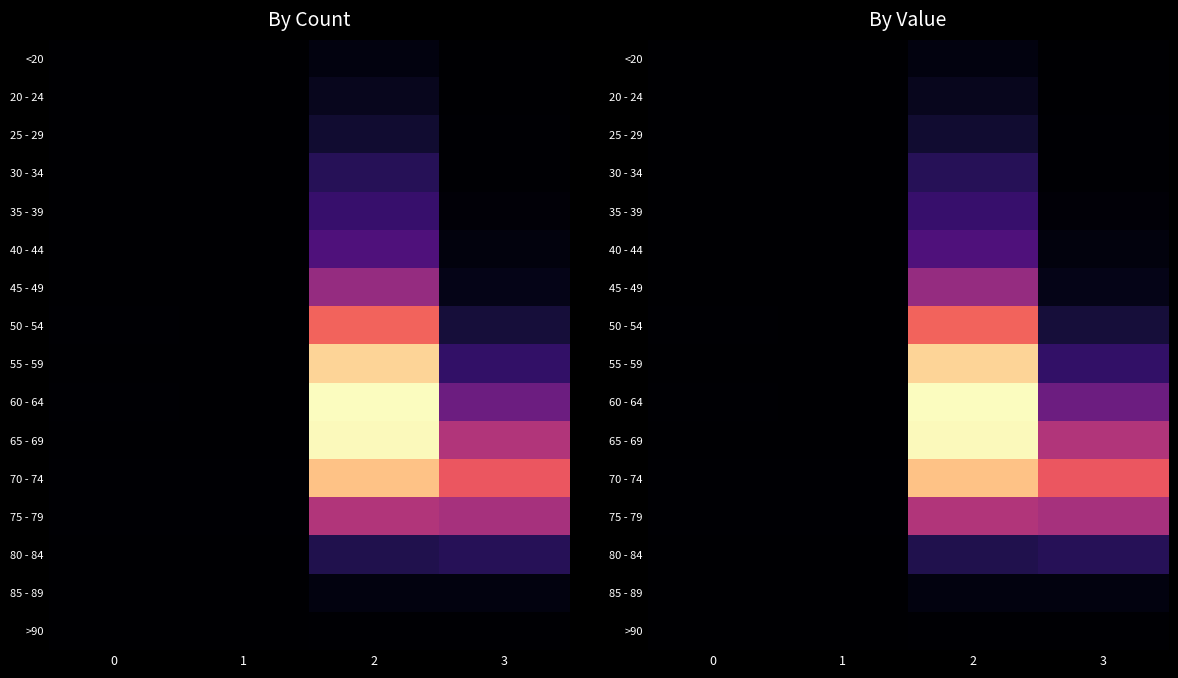

At 1, list the series in order from smallest to largest.

20 - 24, 25 - 29, >90, <20, 35 - 39, 40 - 44, 45 - 49, 85 - 89, 30 - 34, 50 - 54, 80 - 84, 55 - 59, 65 - 69, 60 - 64, 75 - 79, 70 - 74